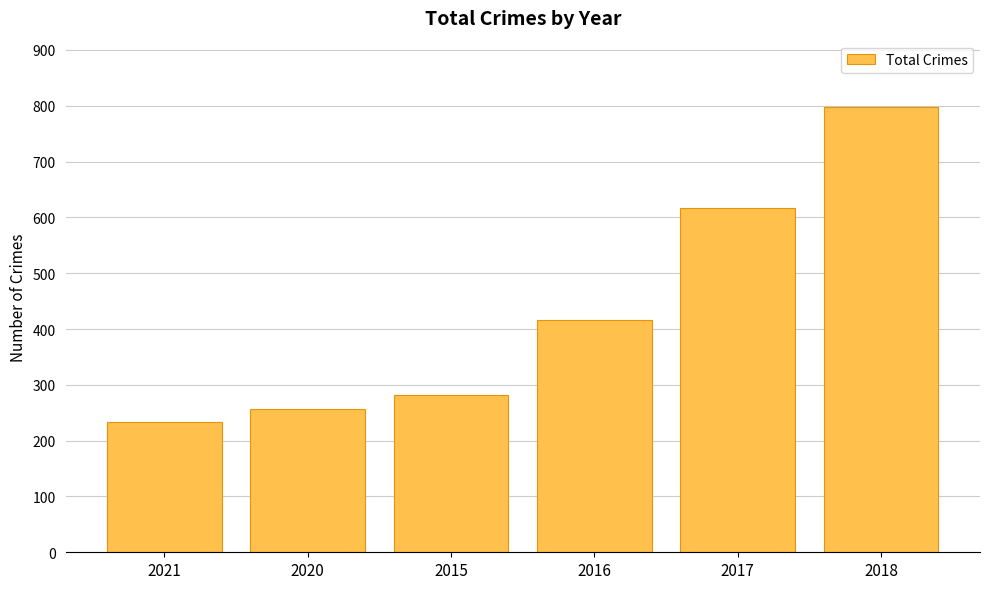

Reading right to left, transcribe all the data shown in this chart.

797	617	416	282	257	234